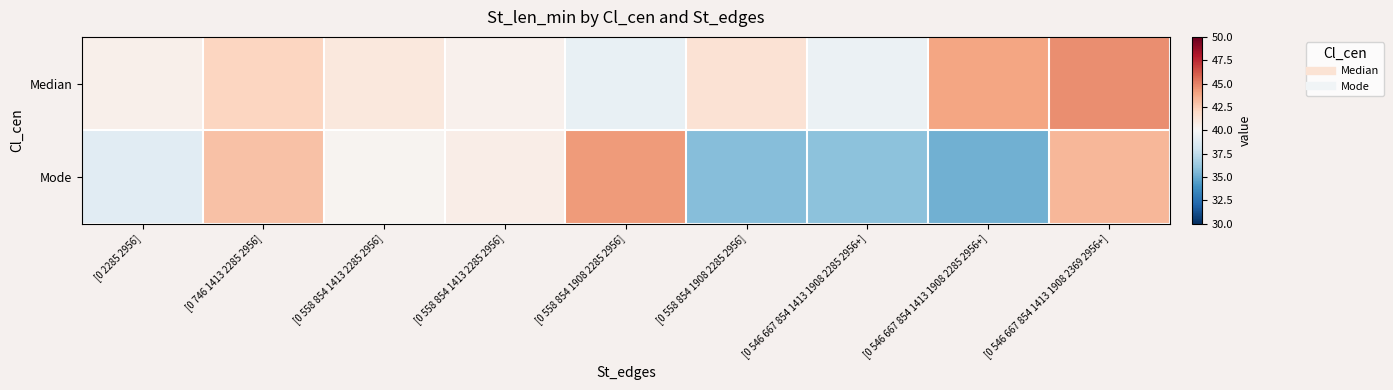

Rank the series at [0 546 667 854 1413 1908 2369 2956+] from lowest to highest value.

Mode, Median